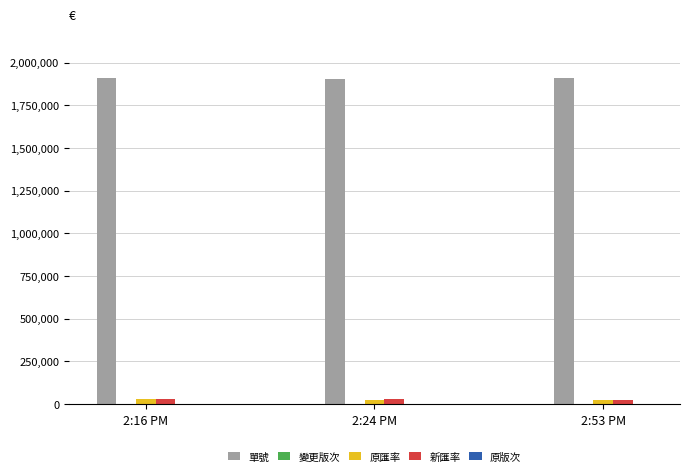

What is the maximum value shown in the chart?

1907099.0